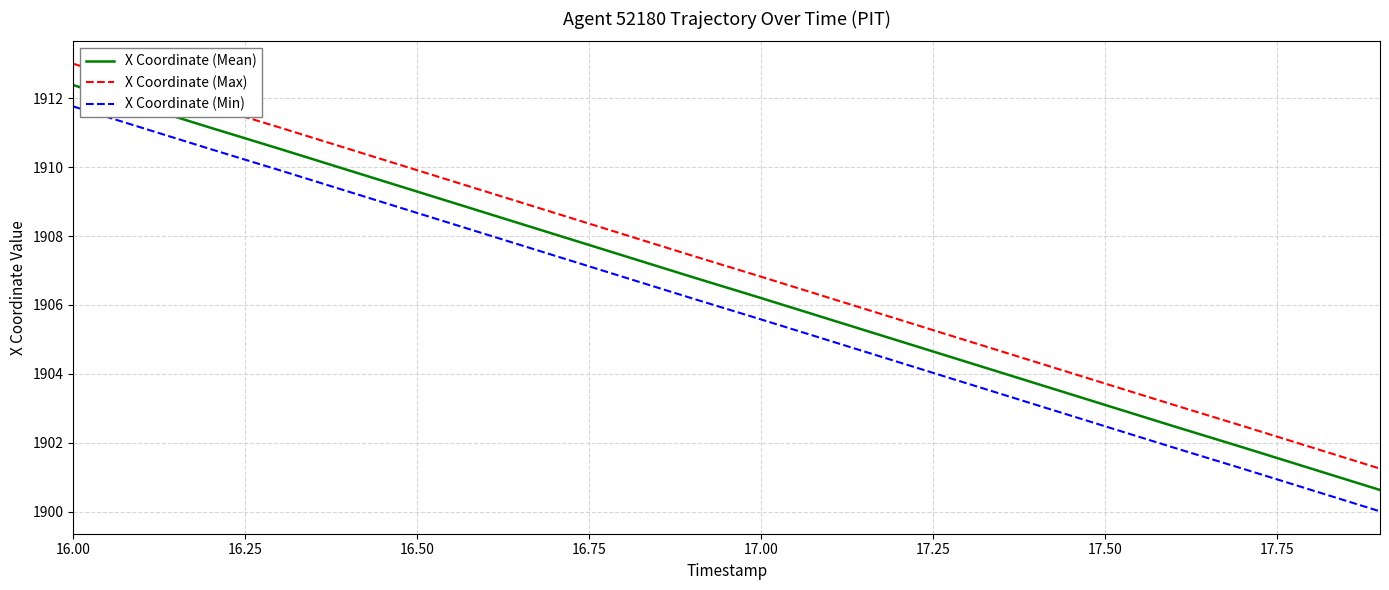

Which series has the largest total across all categories?

X Coordinate (Max)